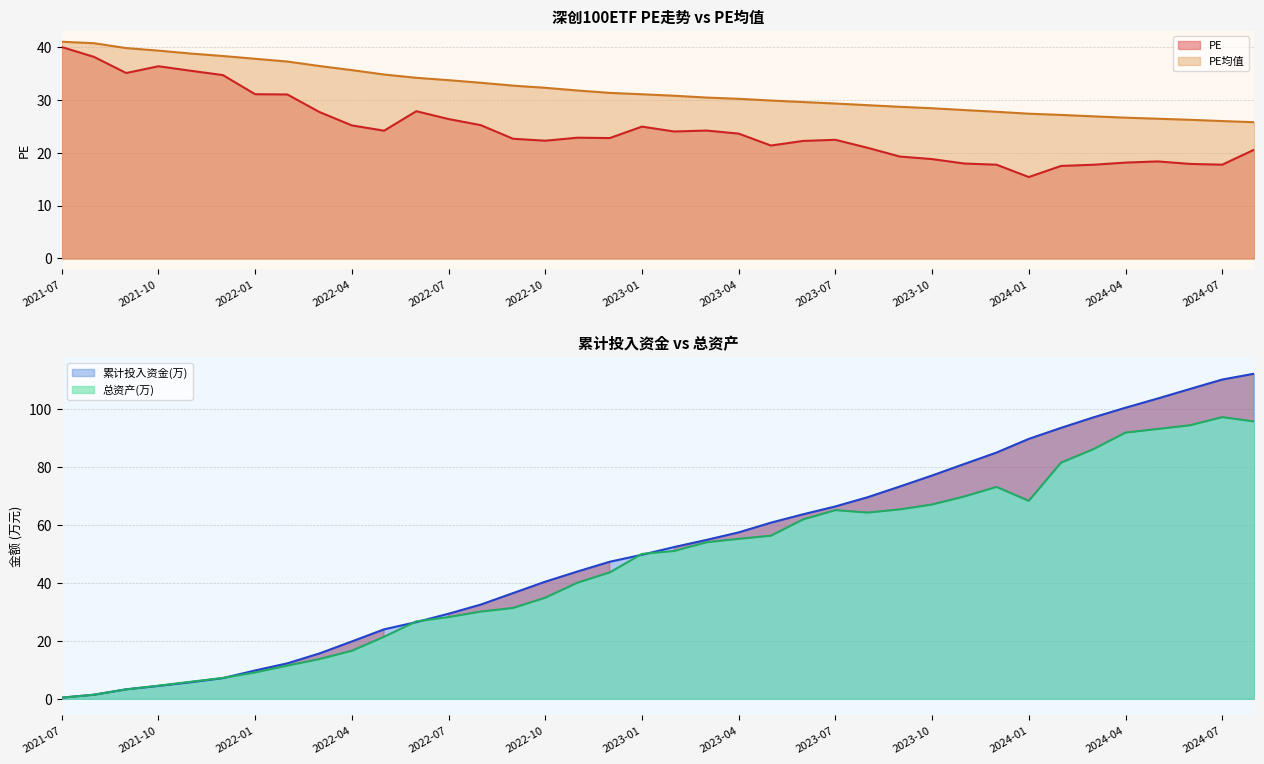

True or false: PE and PE均值 intersect in this chart.

False